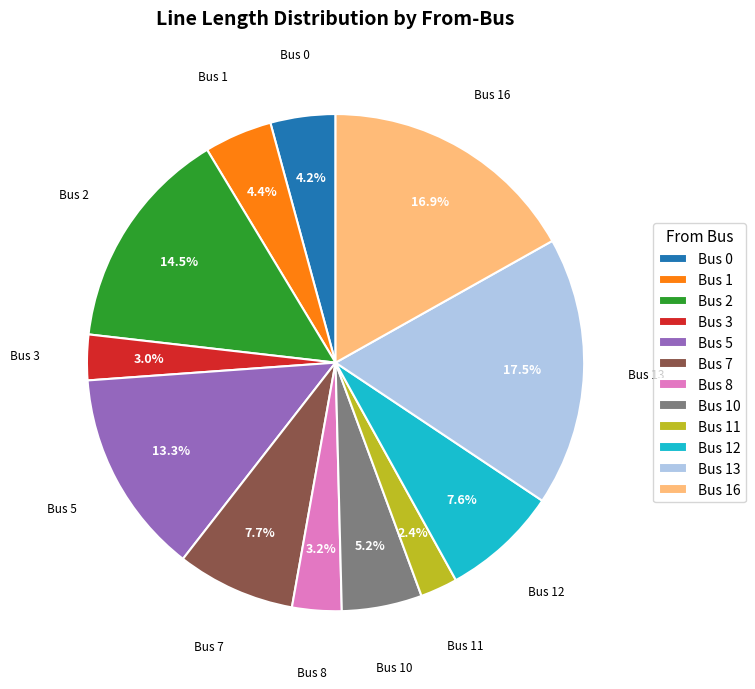

To the nearest percent, what percentage of the pie is Bus 5?

13%